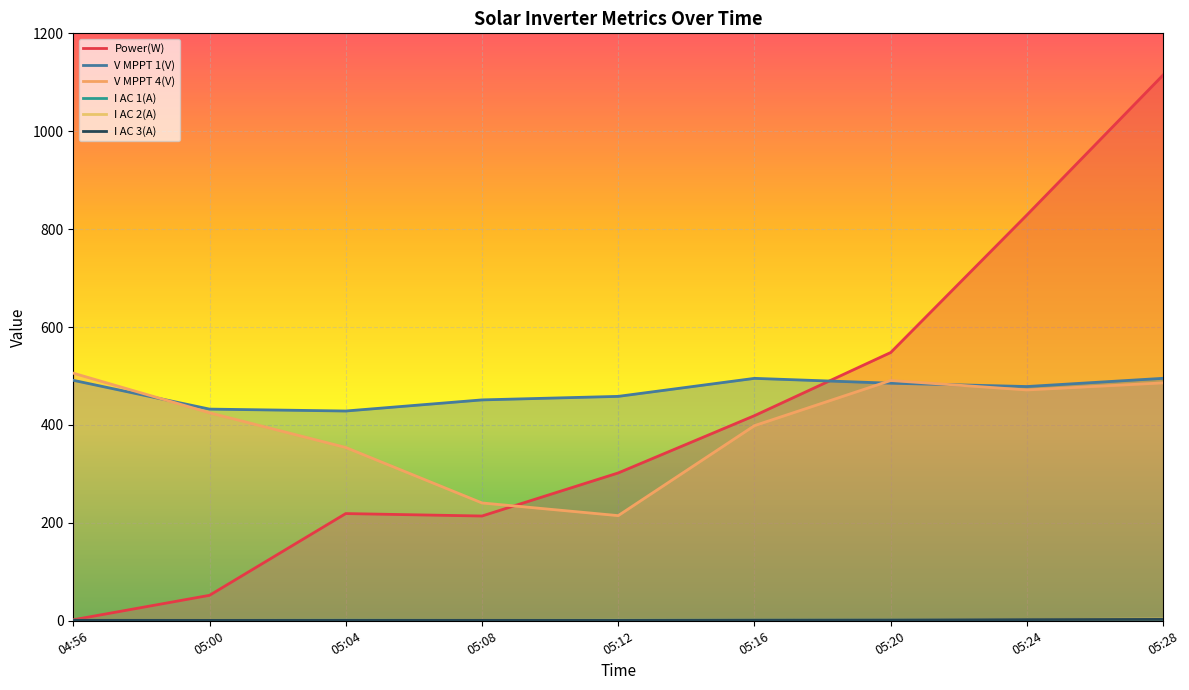

What is the spread (max minus min) of values at 05:28?

1112.2